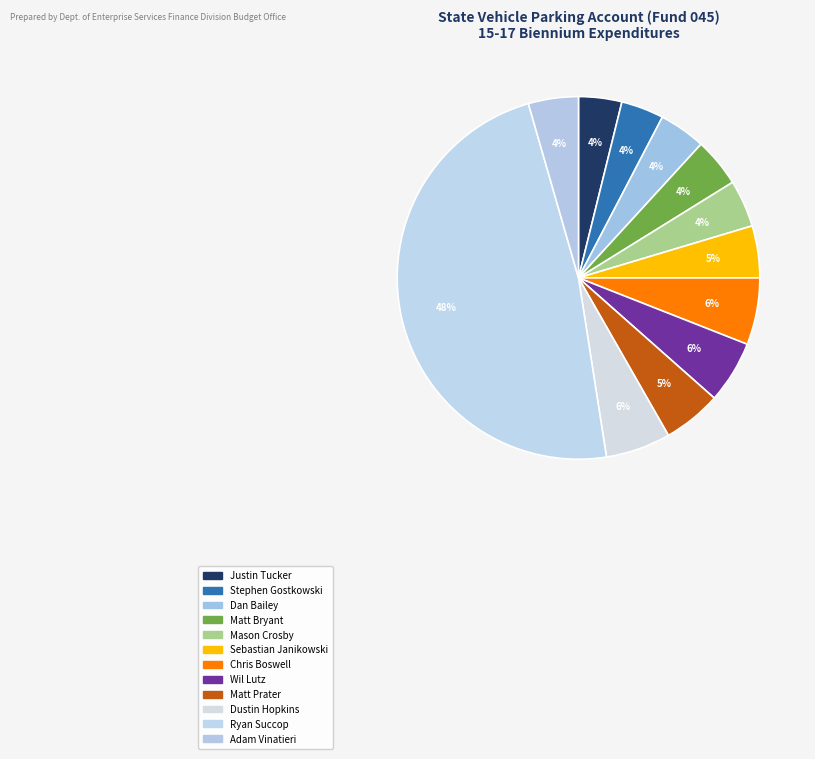

Which category has the smallest portion of the pie?

Stephen Gostkowski